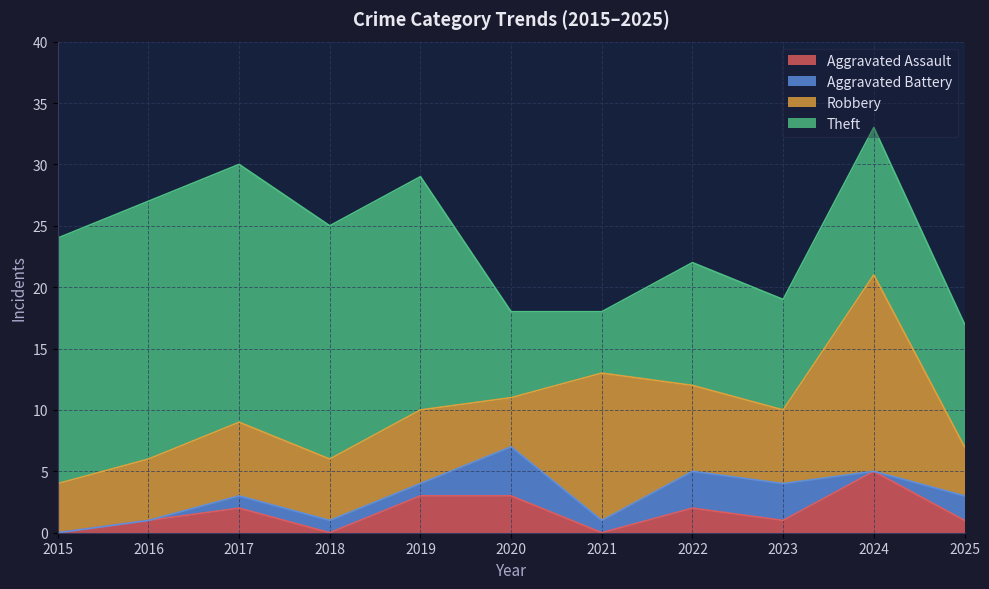

Between 2015 and 2018, which series saw the biggest shift?

Aggravated Battery